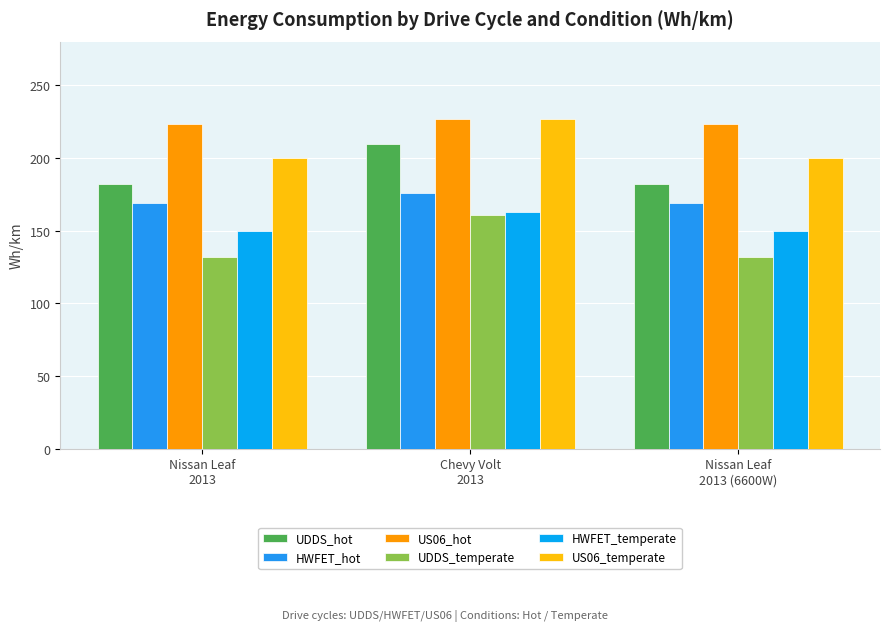

What is the value of the UDDS_hot bar at the 3rd from the left?

182.4